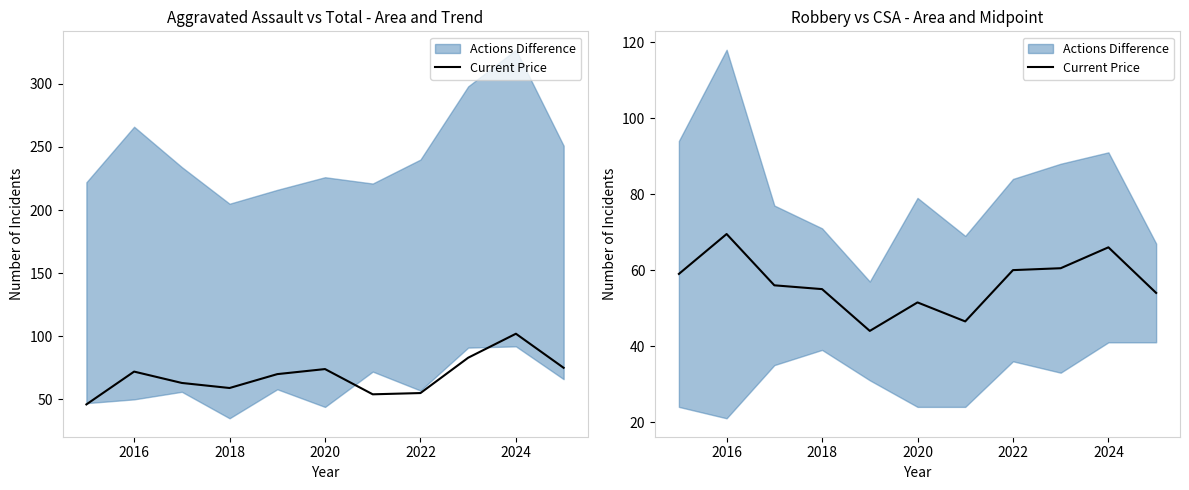

What is the difference between the maximum and second lowest values?

23.0